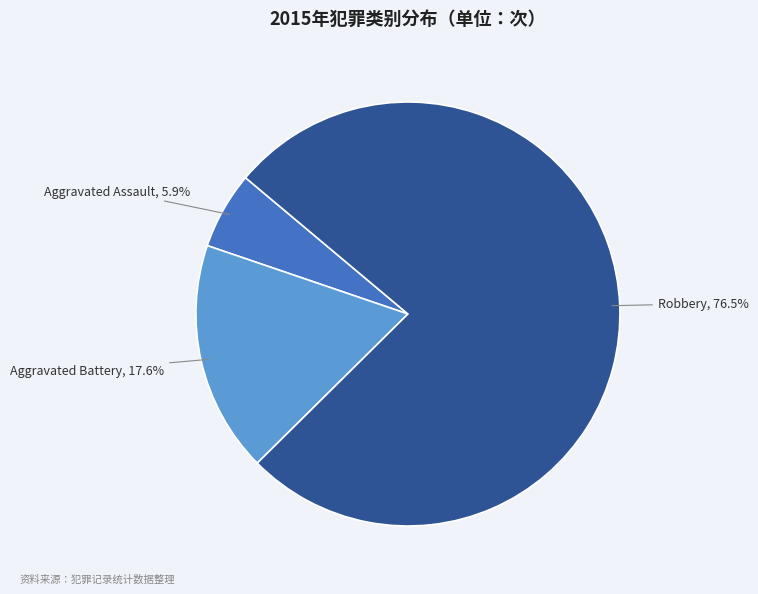

Is there any slice that represents more than half of the pie?

Yes